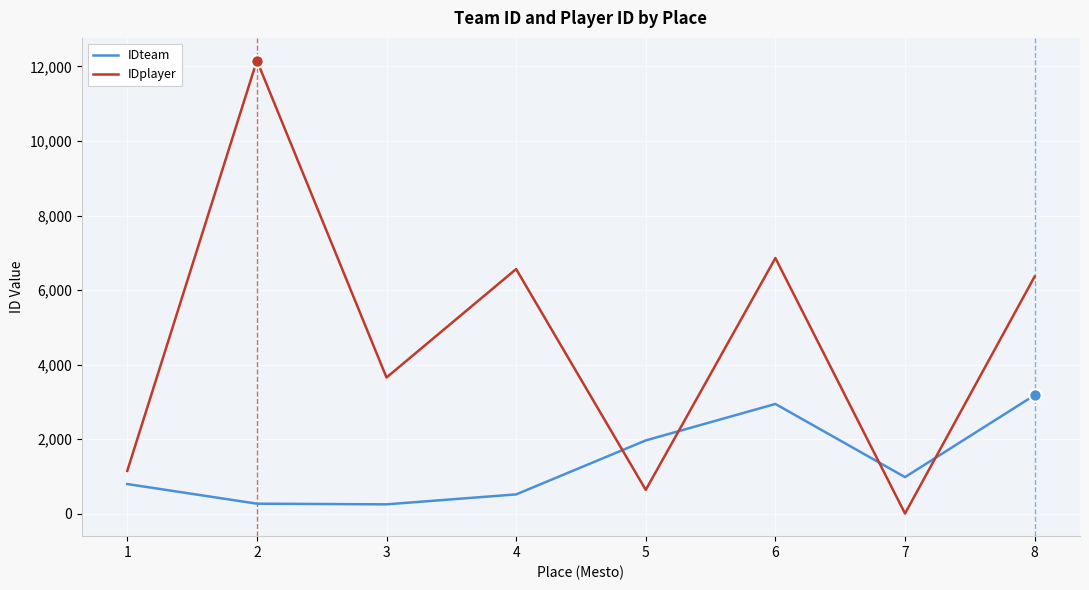

Which series has the largest range (max minus min)?

IDplayer